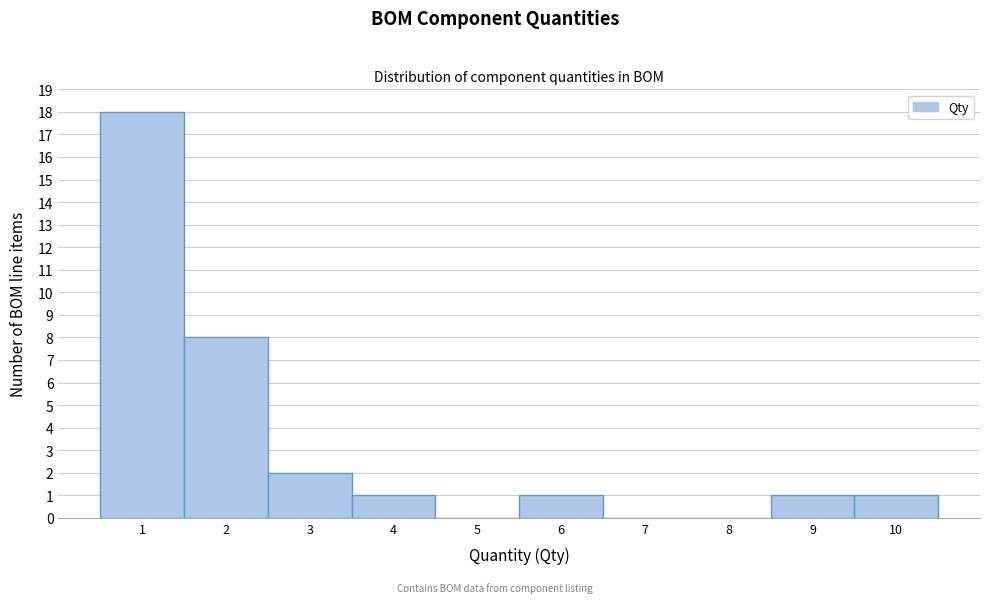

What is the height of the bar covering 8.5 to 9.5 on the x-axis? The values are not printed on the chart, so give them approximately, as read against the axis.

1